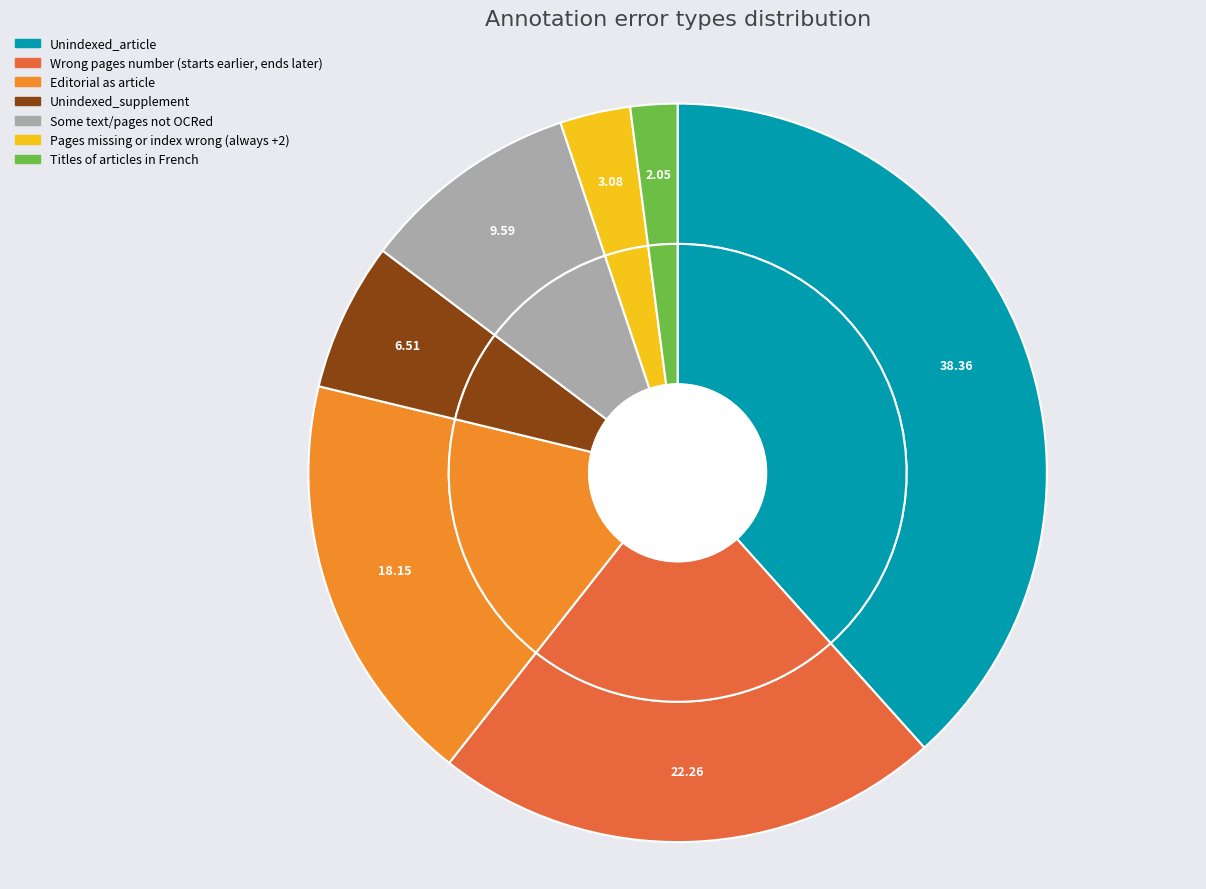

What is the largest slice in the pie chart?

Unindexed_article